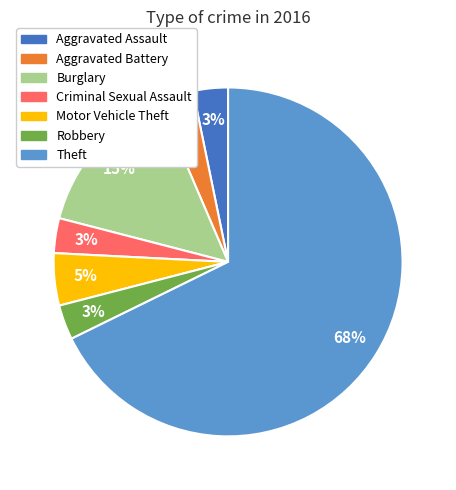

Count the number of slices in the pie.

7